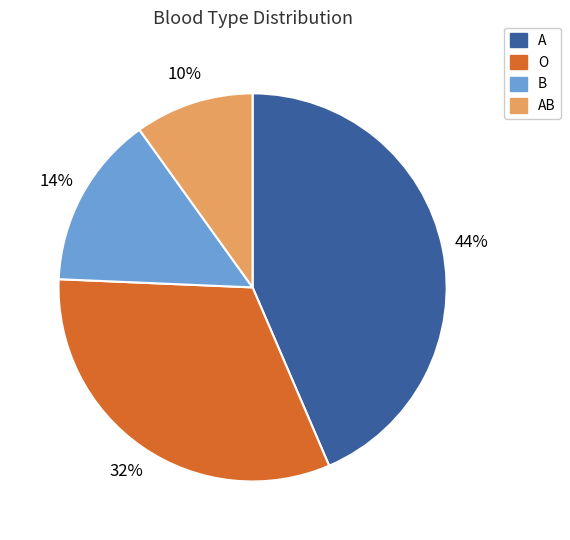

Do B and O together represent more than half of the pie?

No